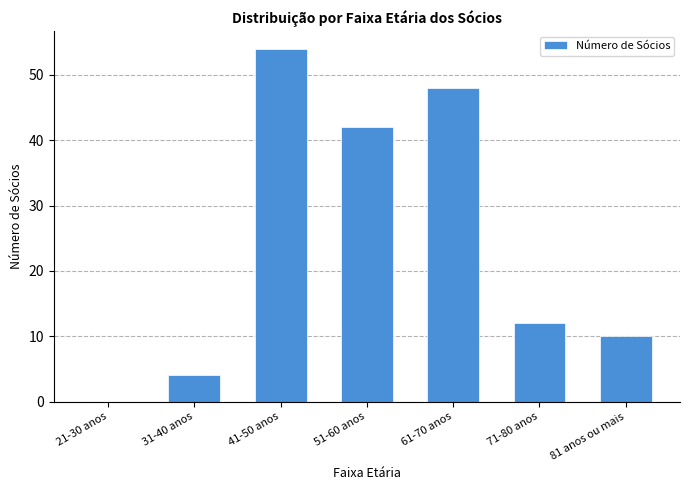

Reading right to left, transcribe all the data shown in this chart.

81 anos ou mais=10	71-80 anos=12	61-70 anos=48	51-60 anos=42	41-50 anos=54	31-40 anos=4	21-30 anos=0